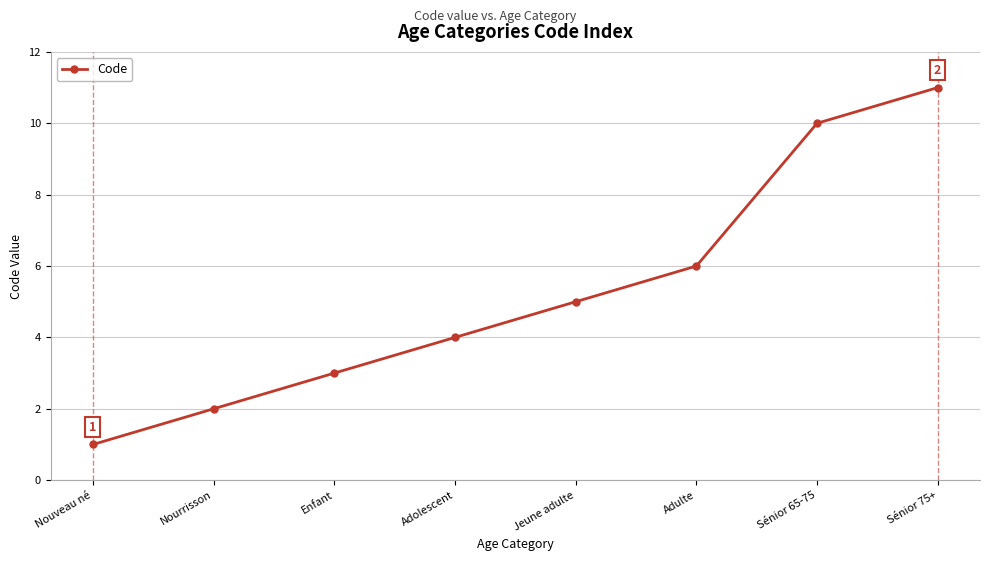

Rank the categories by value from highest to lowest.

Sénior 75+, Sénior 65-75, Adulte, Jeune adulte, Adolescent, Enfant, Nourrisson, Nouveau né